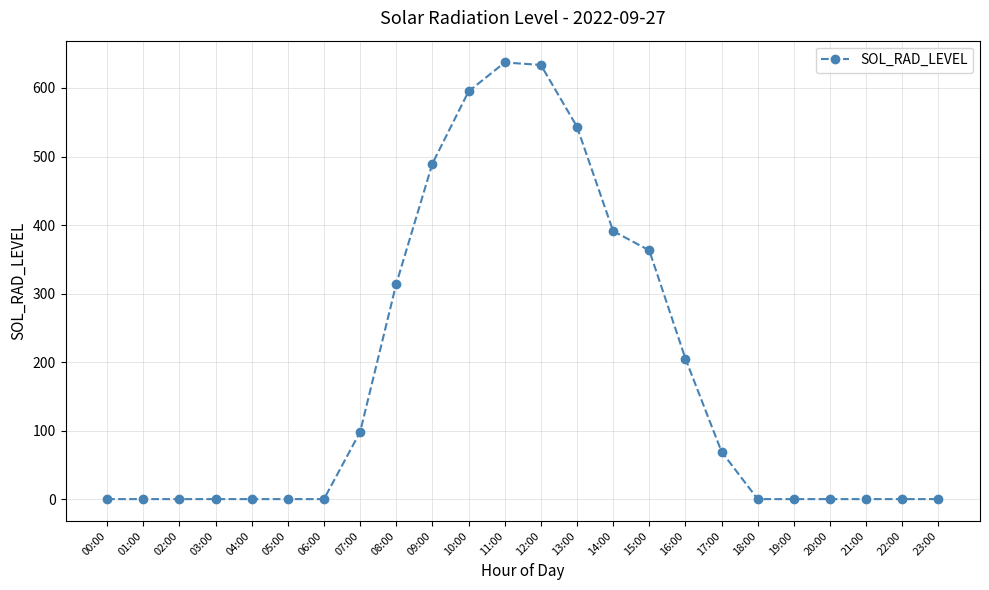

What is the sum of the values at 06:00 and 13:00?

543.4